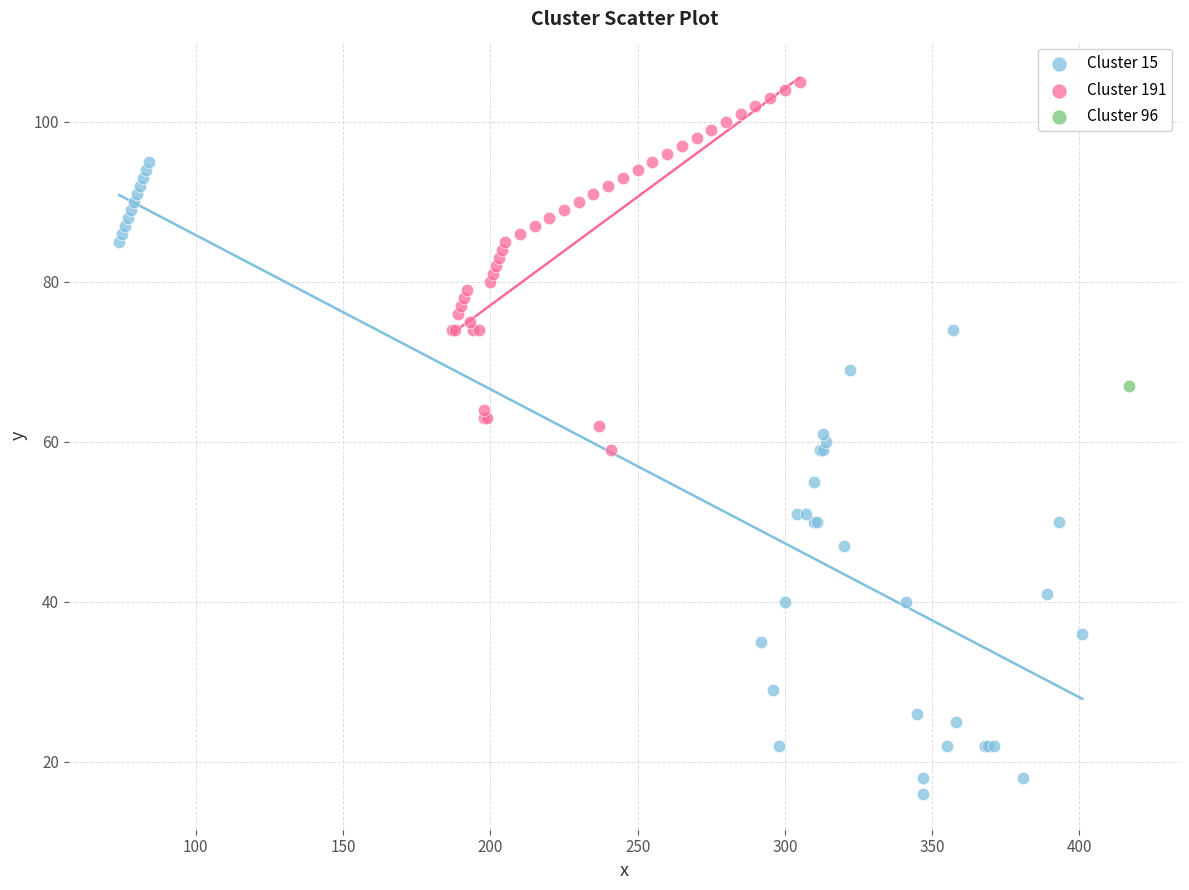

What are all the series names shown in the legend?

Cluster 15, Cluster 191, Cluster 96